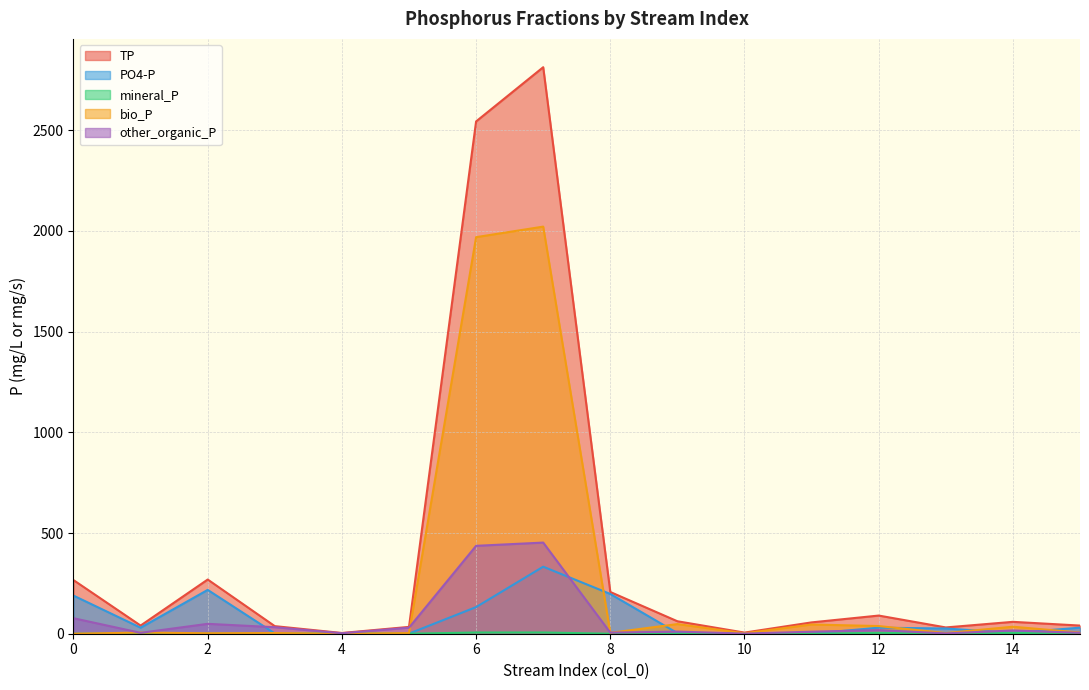

What is the sum of all bio_P values?

4188.1